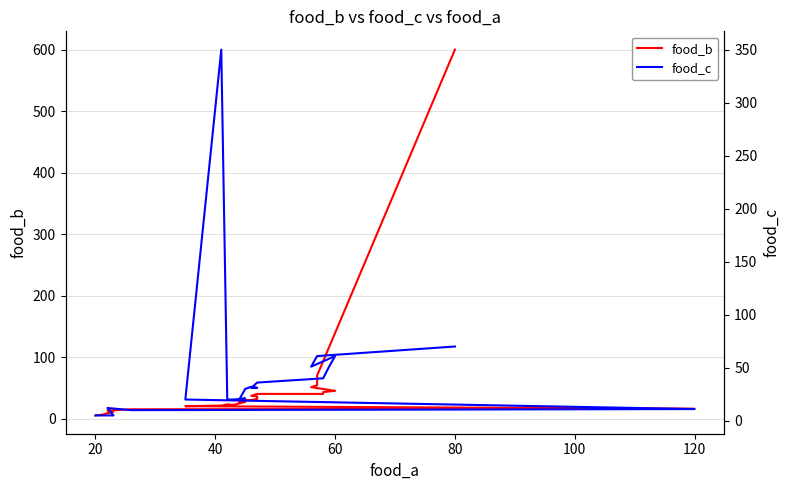

Which series changed the most between 20 and 120?

food_c